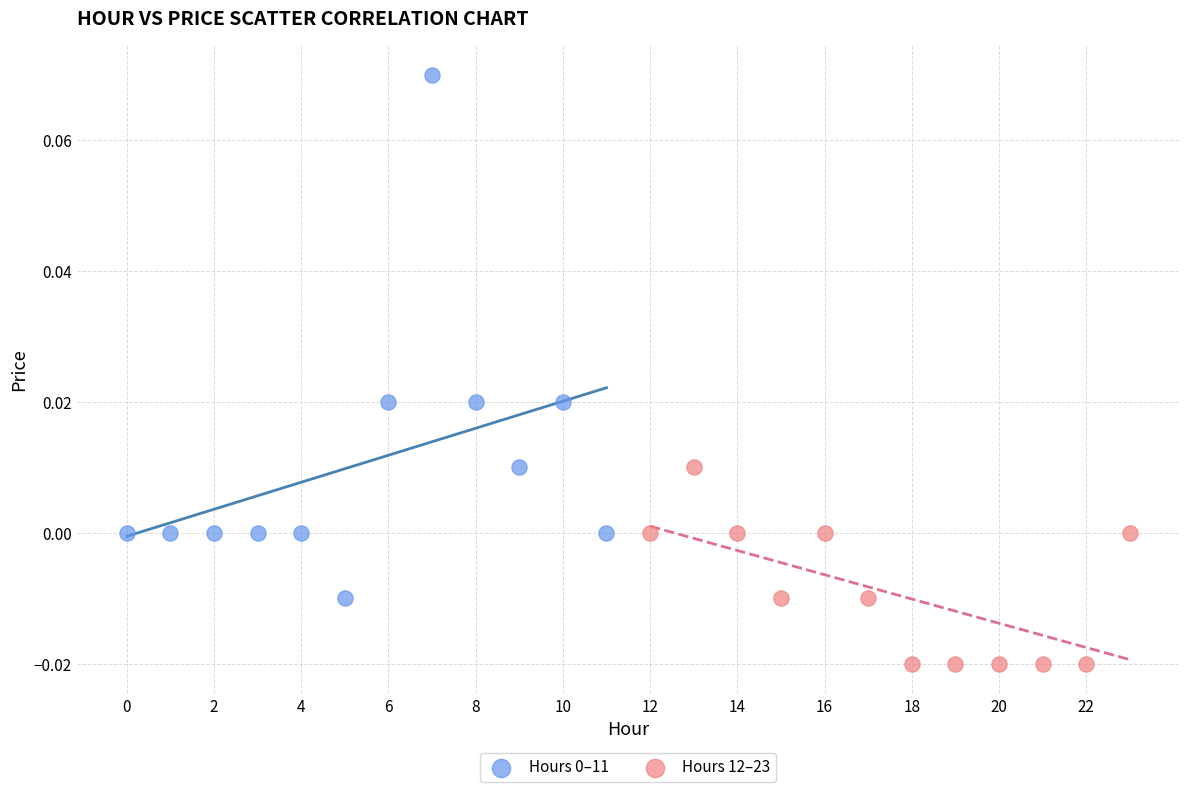

Which series reaches the minimum Y coordinate?

Hours 12–23